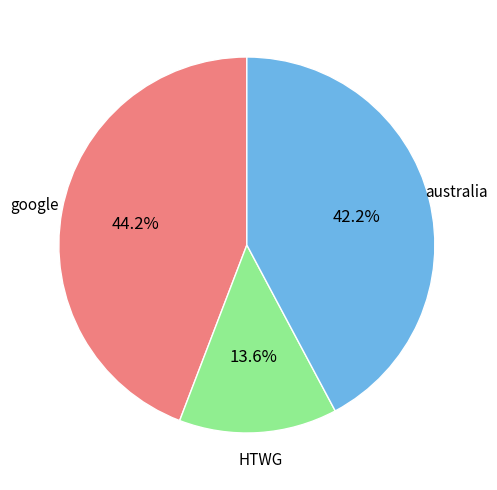

Does any single category account for the majority?

No